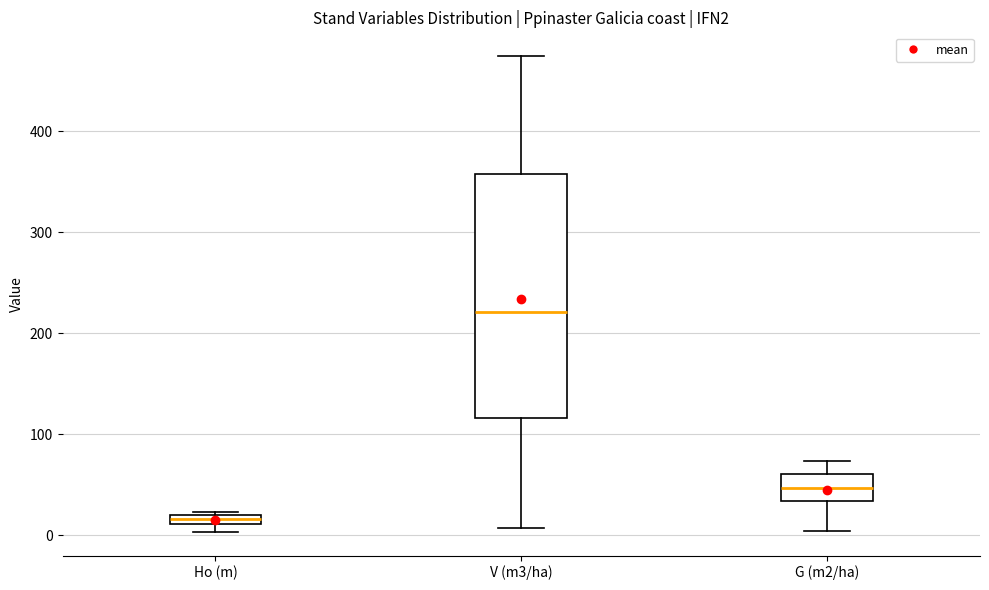

Where does the upper whisker of the box for V (m3/ha) end on the y-axis? The values are not printed on the chart, so give them approximately, as read against the axis.

470